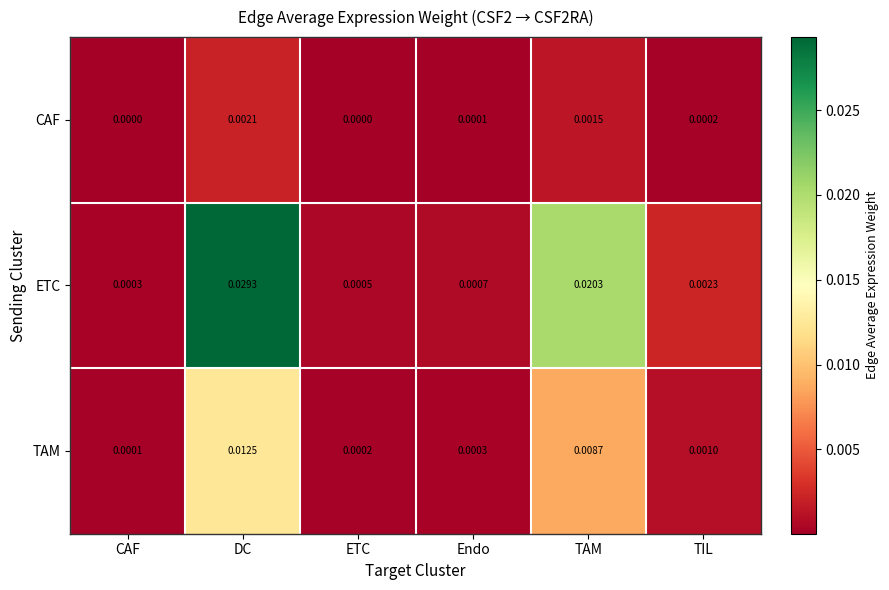

At DC, list the series in order from largest to smallest.

ETC, TAM, CAF